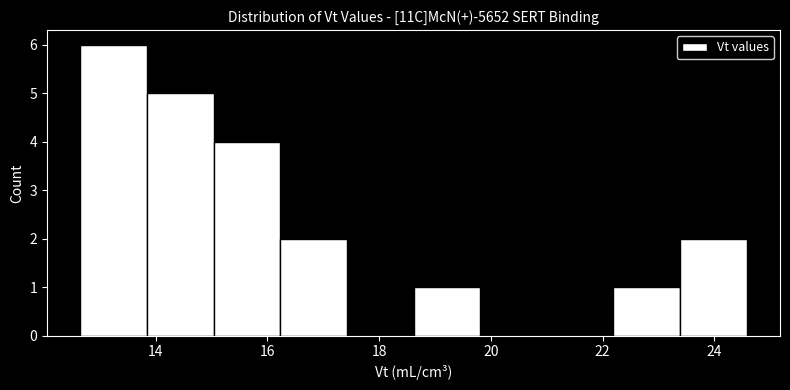

What is the height of the bar covering 15.0 to 16.2 on the x-axis? Neither the bar edges nor the heights are printed on the chart, so give them approximately, as read against the axes.

4